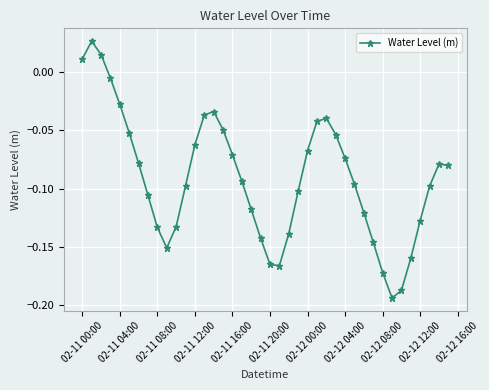

True or false: there are more than 0 points higher than both neighbors.

True